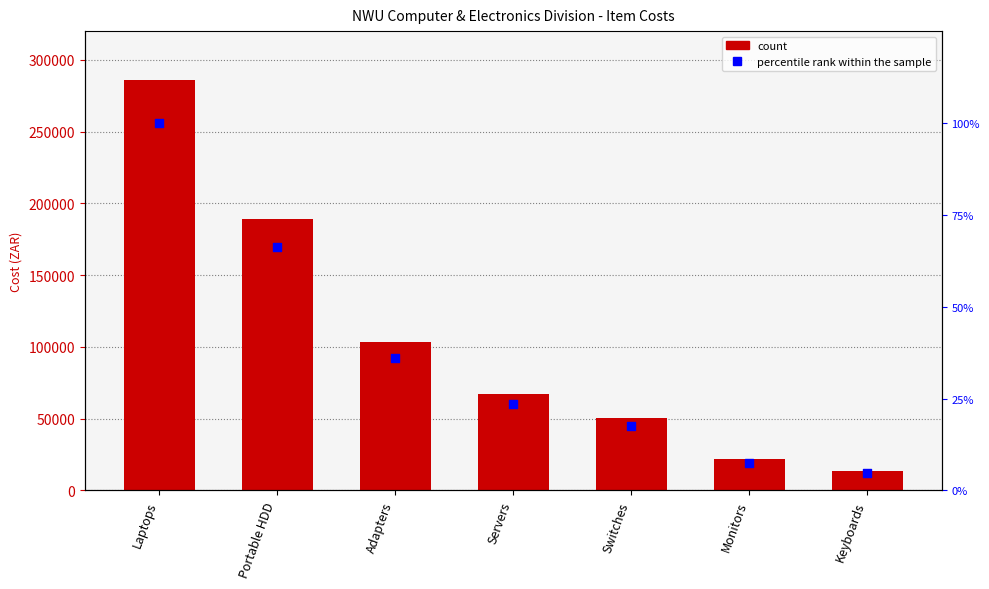

Which series reaches the maximum Y coordinate?

Cost